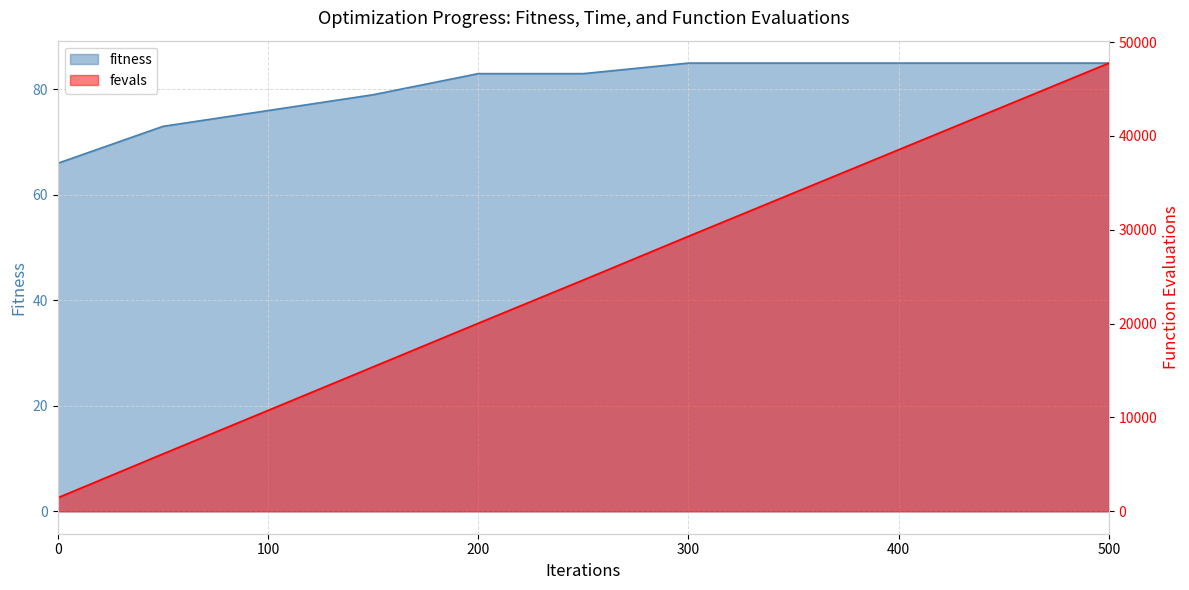

The value of fitness at 300 is 37. True or false?

False